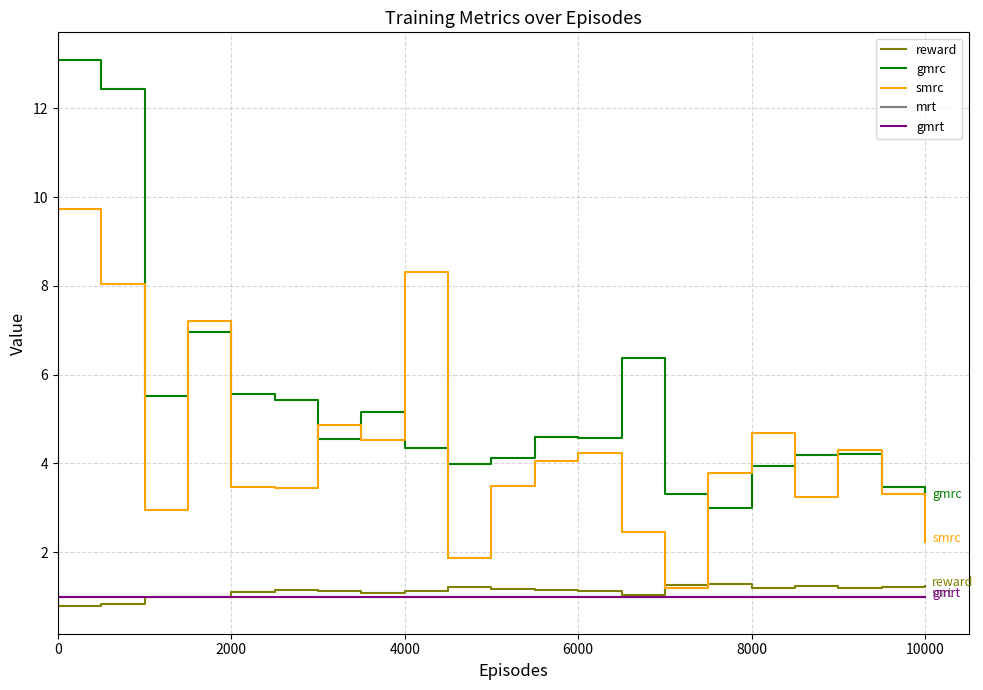

Which series has the widest spread of values?

gmrc